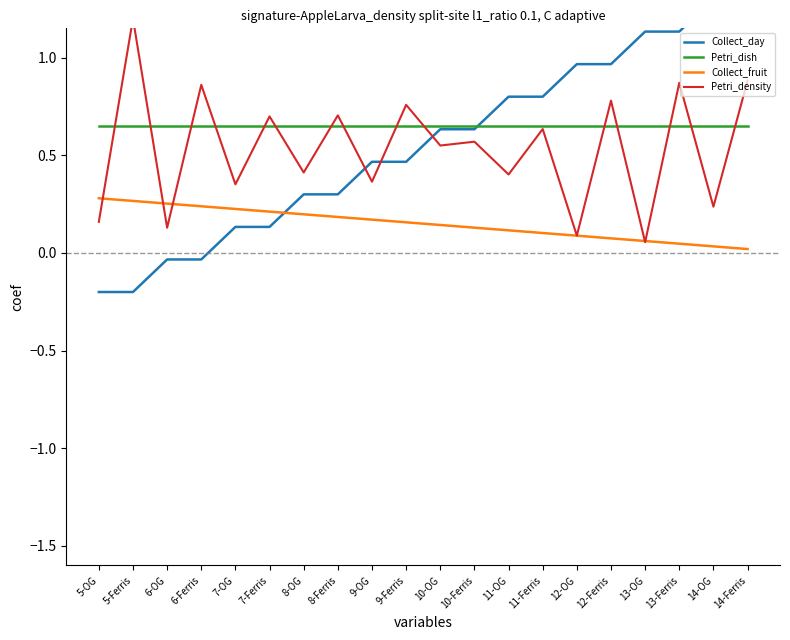

What is the total value across all series at 14-Ferris?

2.9